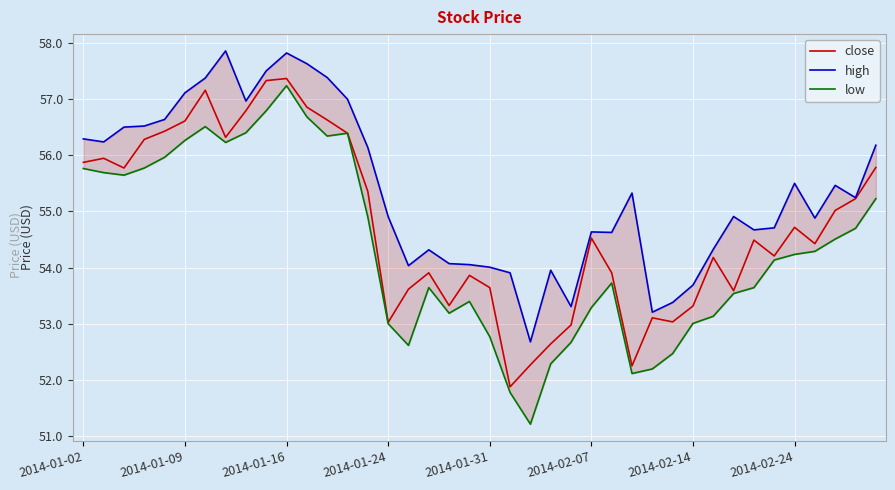

Which series has the largest total across all categories?

high